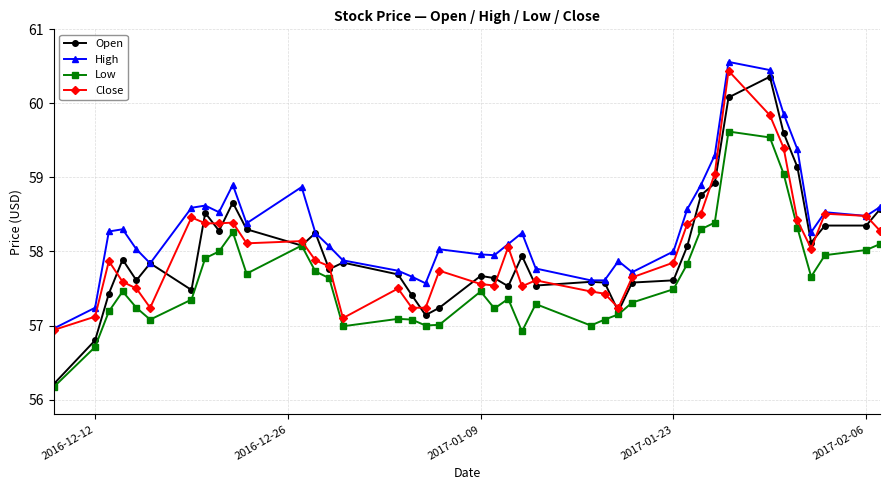

What is the value of the Low point at the 4th from the left?

57.5